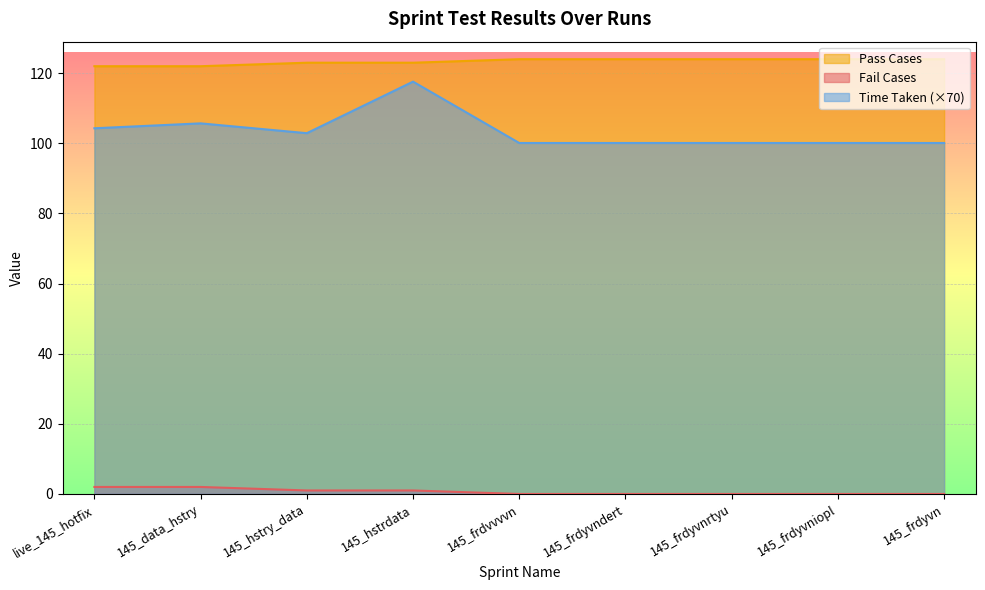

Which series has the widest spread of values?

Time Taken (×70)